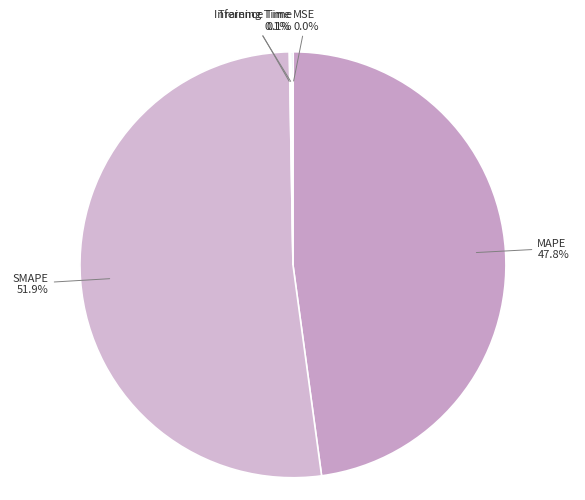

To the nearest percent, what is the average slice percentage?

20%